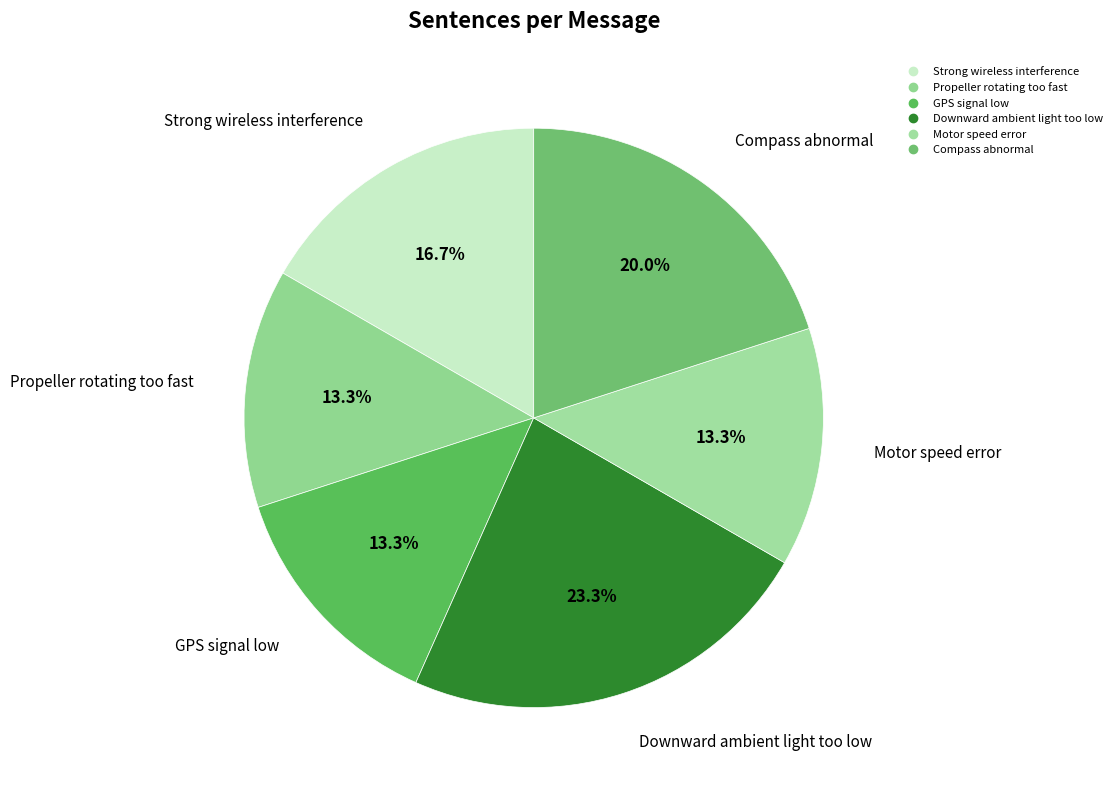

What is the ratio of the value at Strong wireless interference to the value at Compass abnormal?

0.8